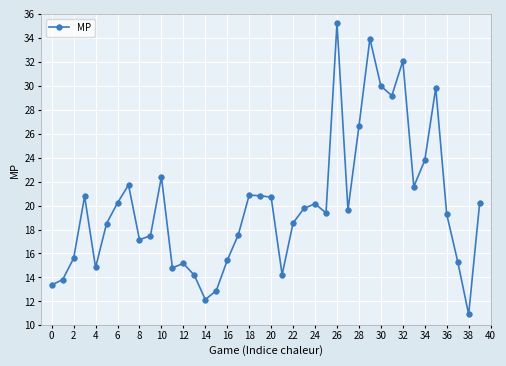

True or false: there are more than 0 points higher than both neighbors.

True